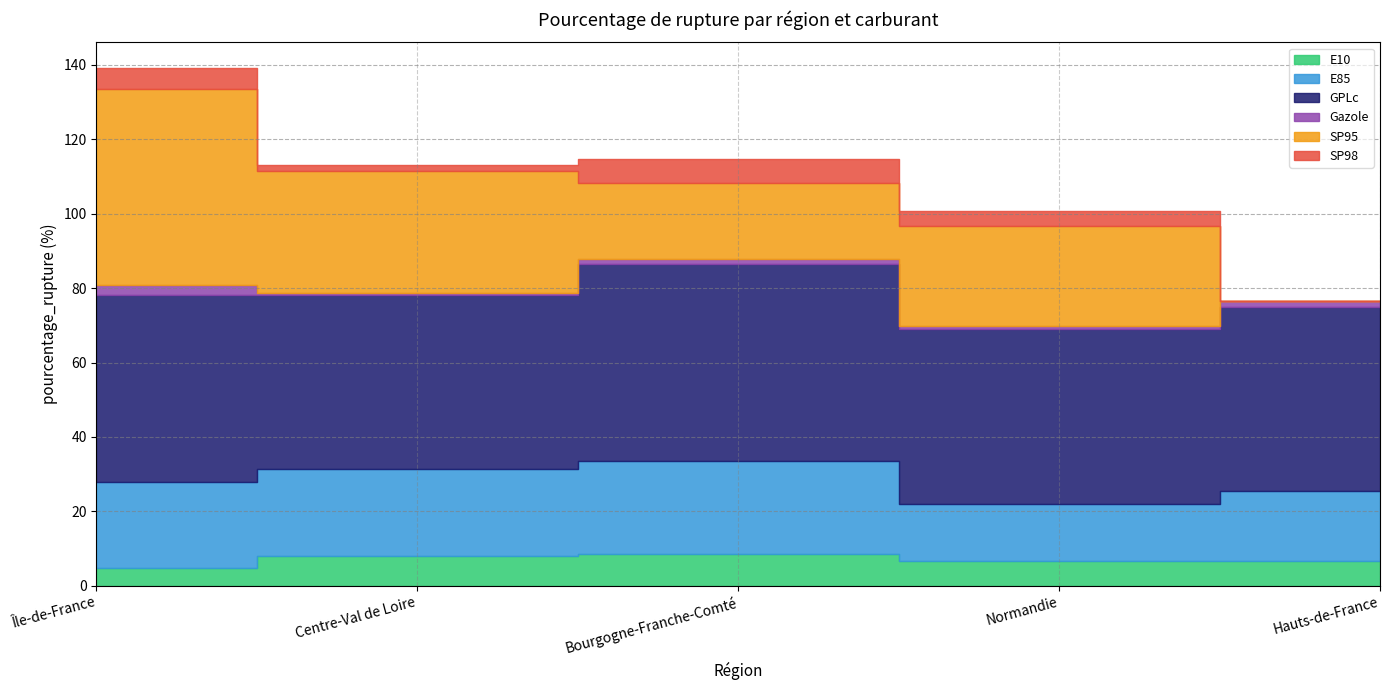

What is the value of the GPLc point at the 3rd from the left?

53.0